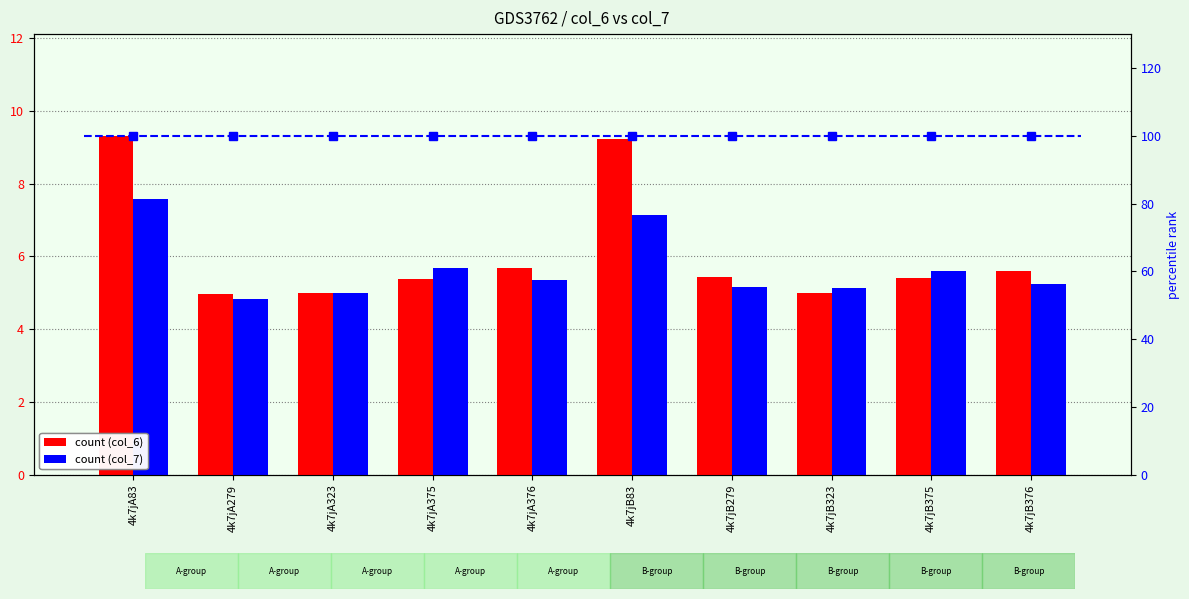

Rank the series by their maximum value, from highest to lowest.

percentile rank within the sample, col_6, col_7